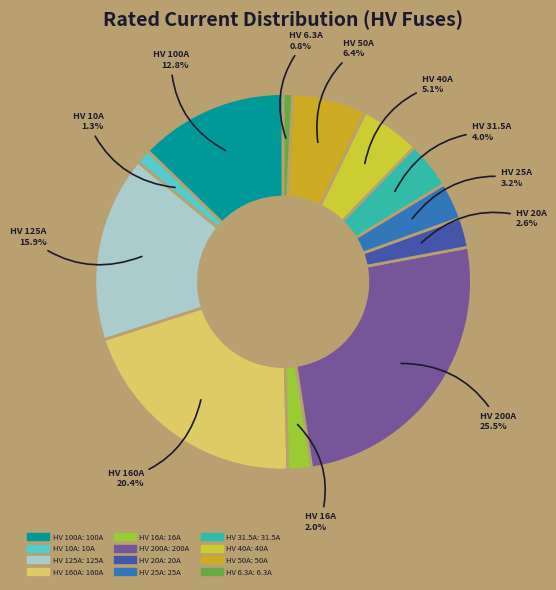

Does HV 100A represent more than half of the total?

No